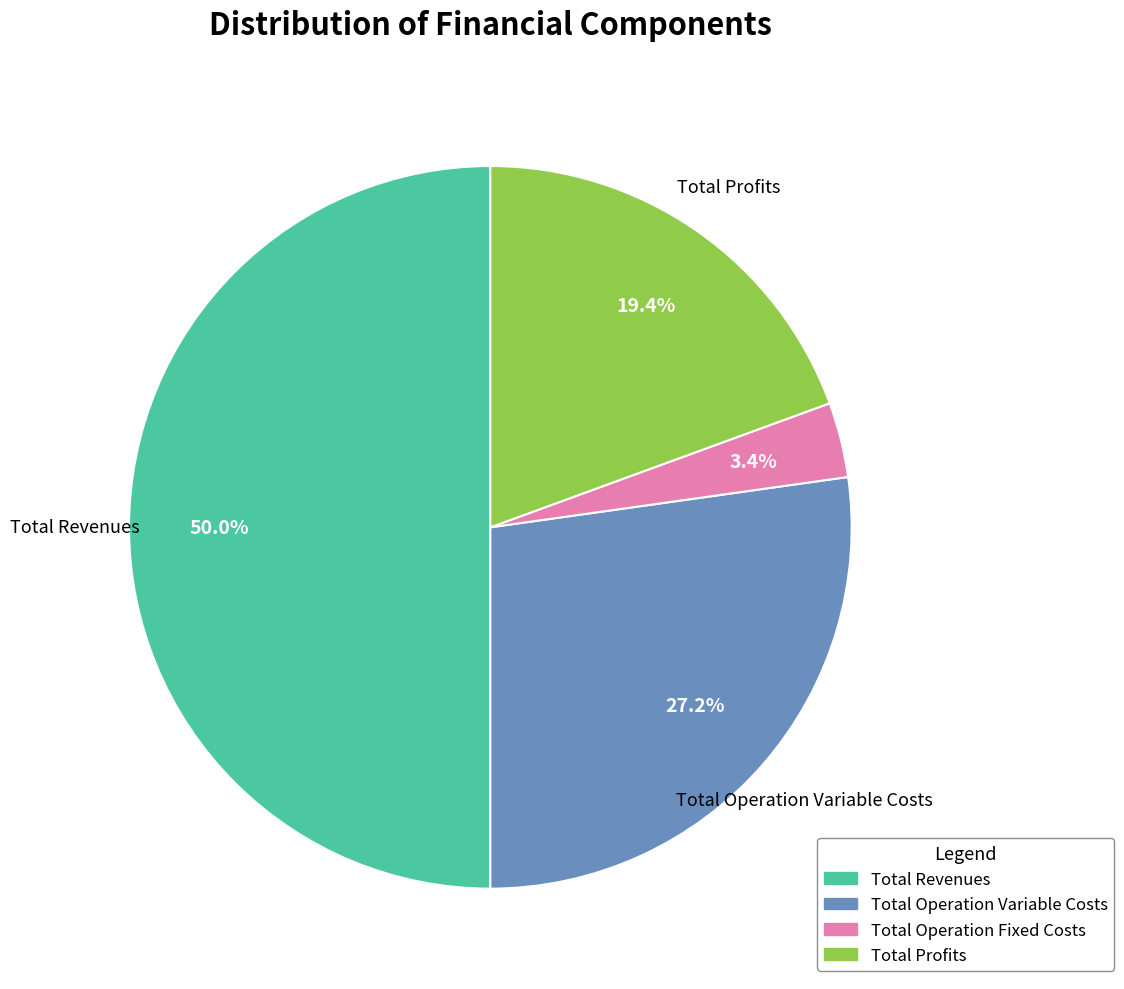

Is it true that Total Operation Variable Costs is 27% of the pie?

True